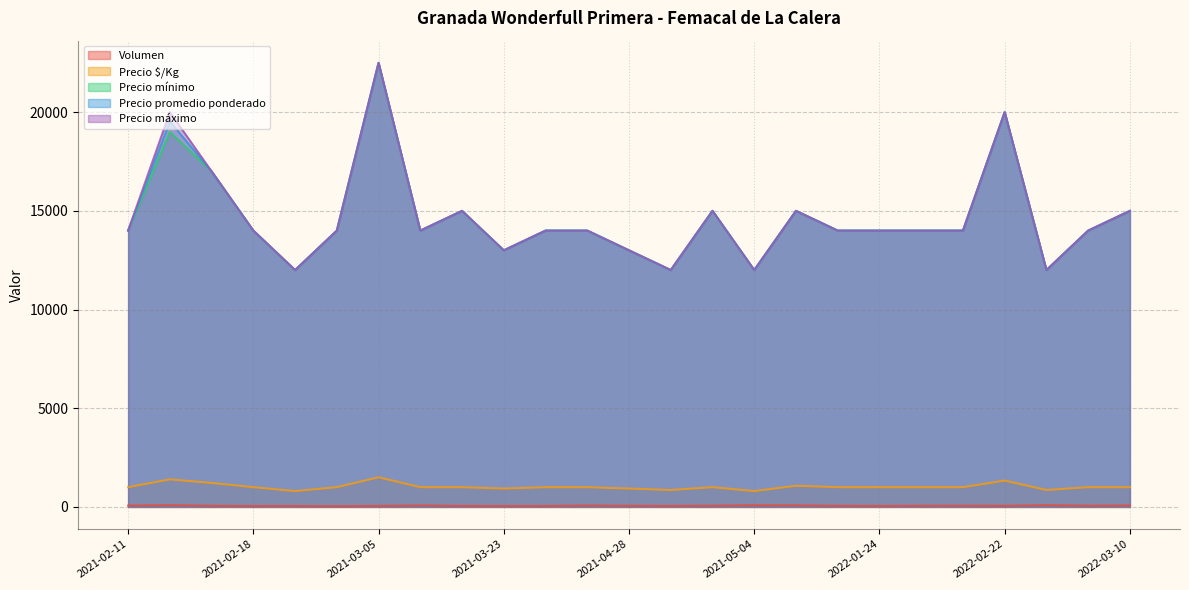

What is the total value across all series at 2021-05-06?

46146